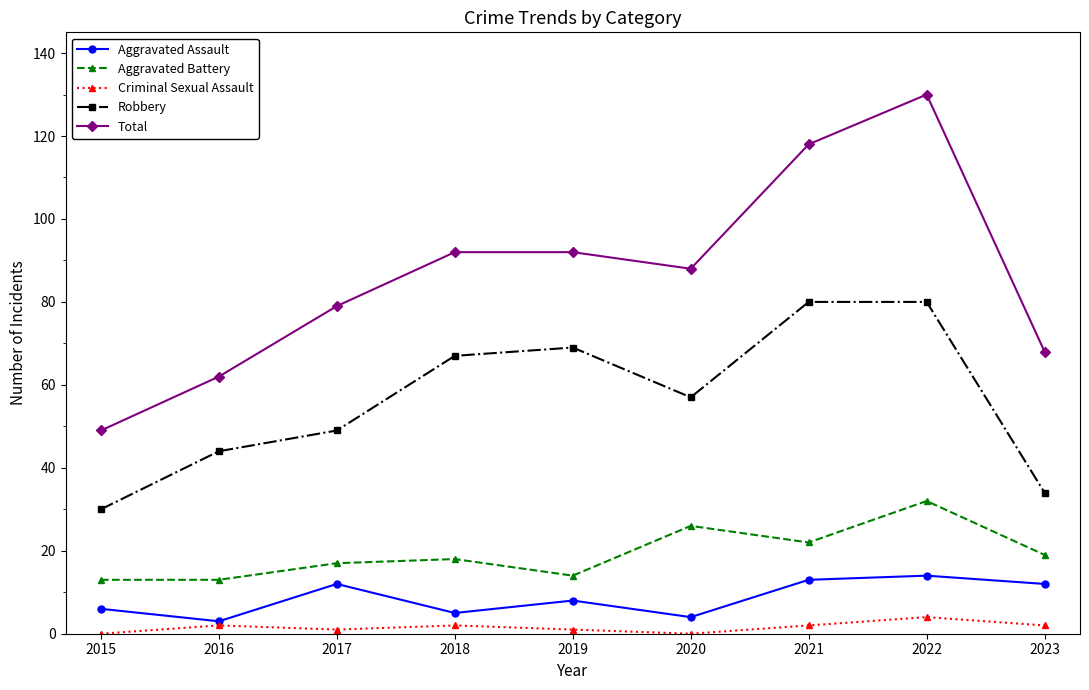

Does the chart have visible grid lines?

No